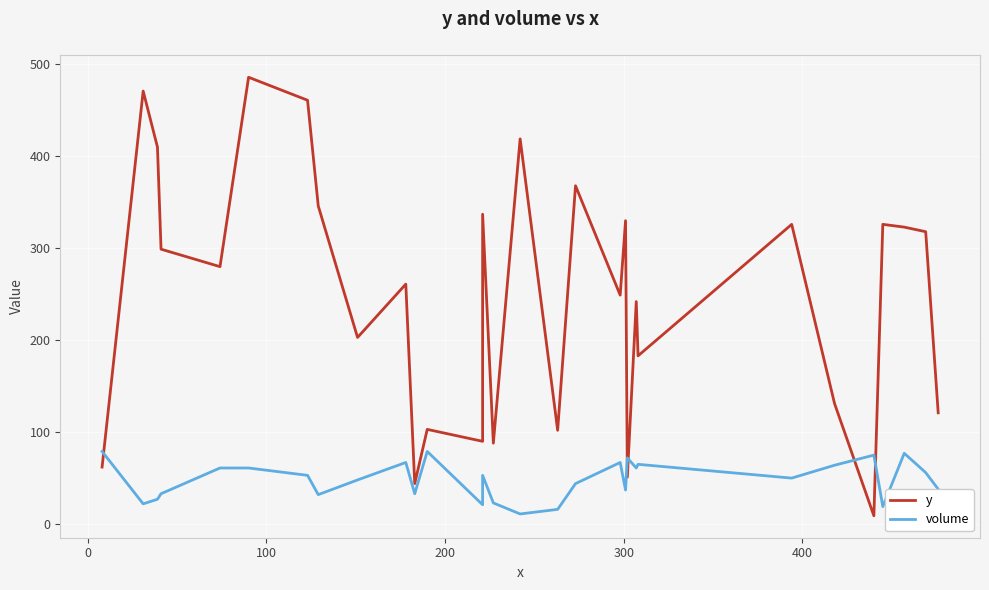

What are all the series names shown in the legend?

y, volume